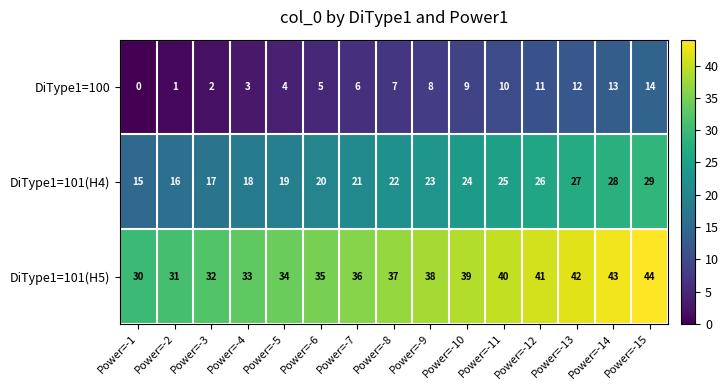

At which label is DiType1=100 closest to 7?

Power=-8